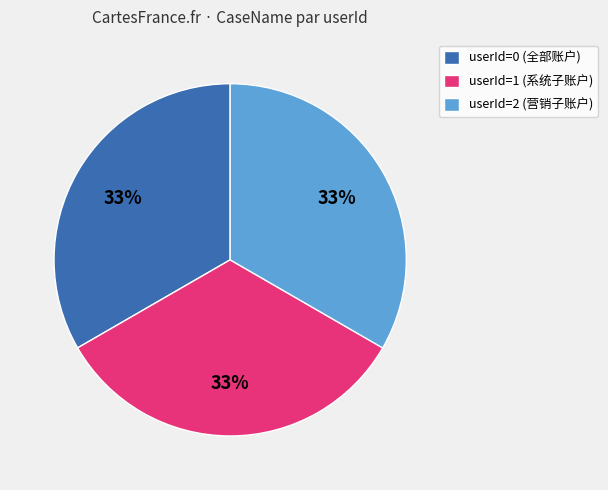

To the nearest percent, what is the average slice percentage?

33%